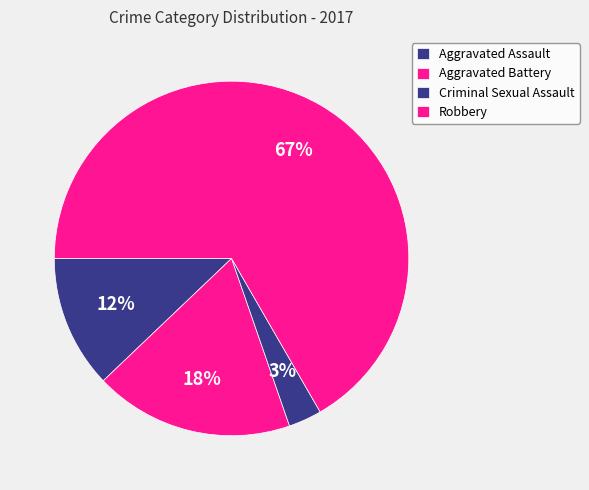

Combined, do Robbery and Aggravated Battery account for over 50%?

Yes